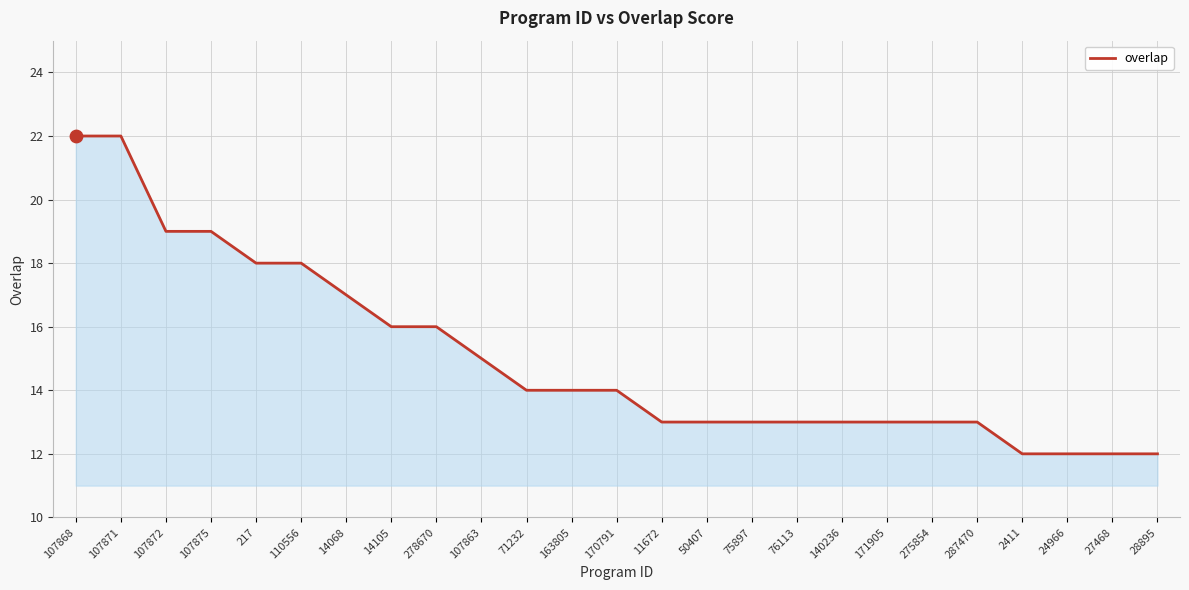

Approximately how many times larger is the value at 287470 compared to 2411?

1.1